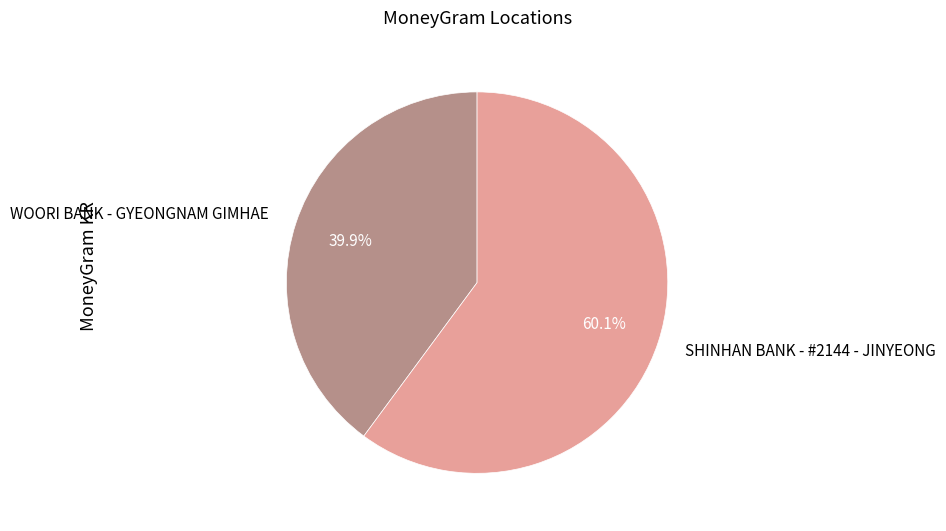

Between SHINHAN BANK - #2144 - JINYEONG and WOORI BANK - GYEONGNAM GIMHAE, which is larger?

SHINHAN BANK - #2144 - JINYEONG